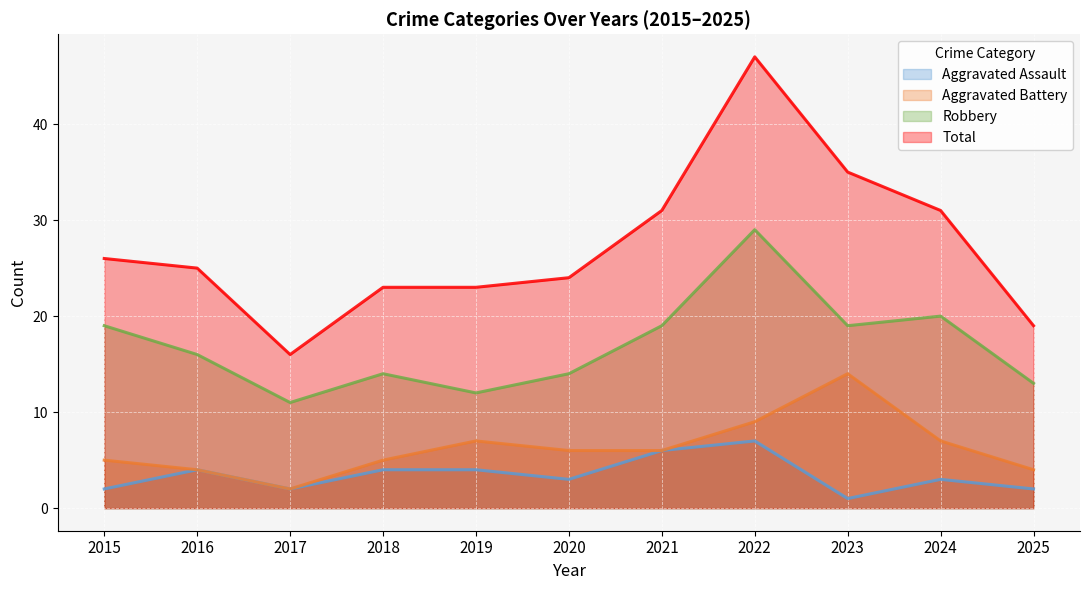

What is the spread (max minus min) of values at 2025?

17